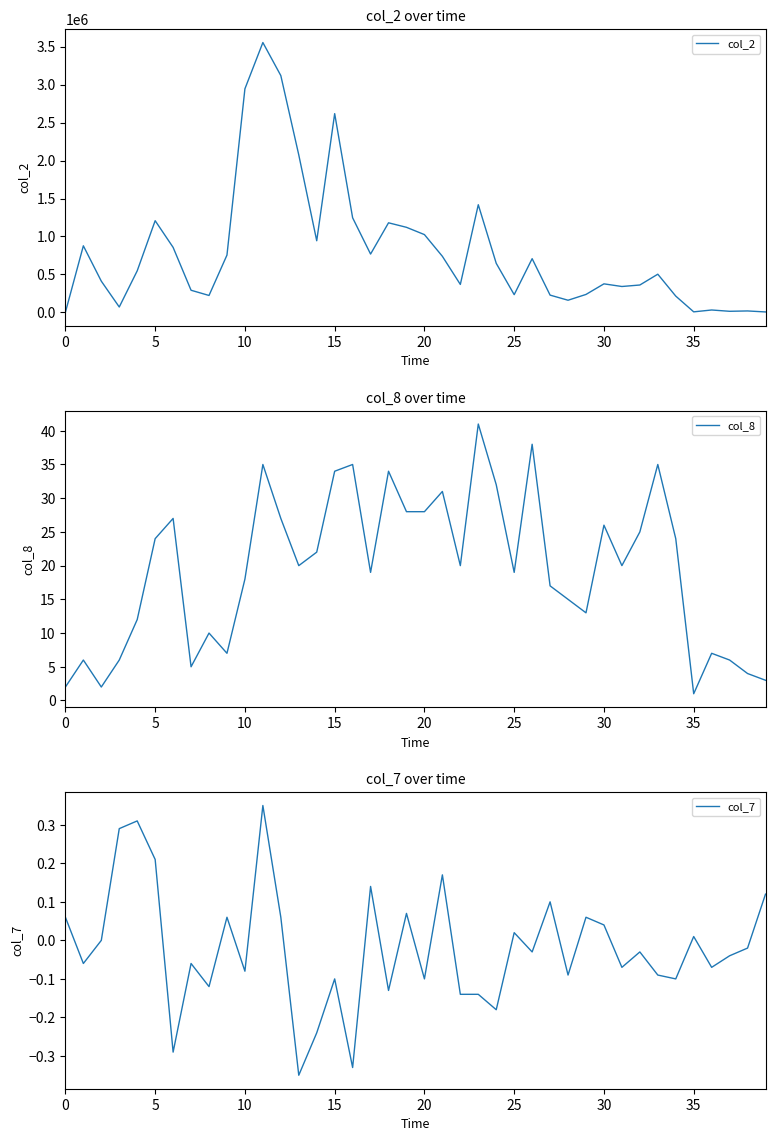

At which category is the sum across all series the highest?

11